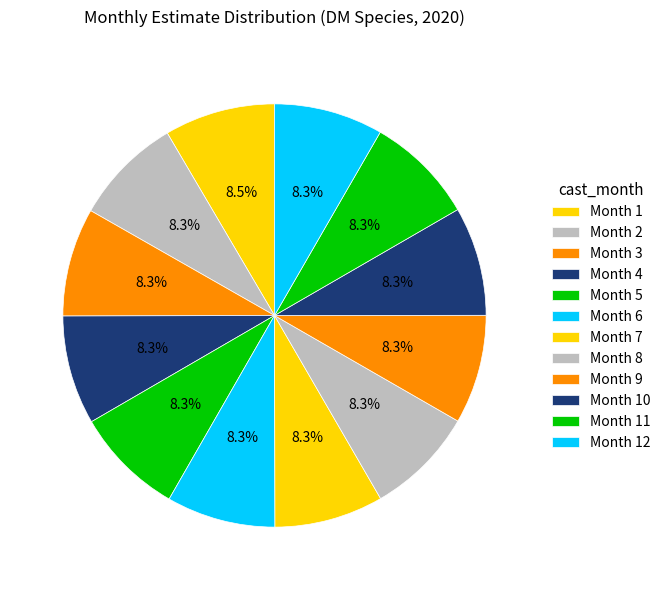

How many slices are in this pie chart?

12